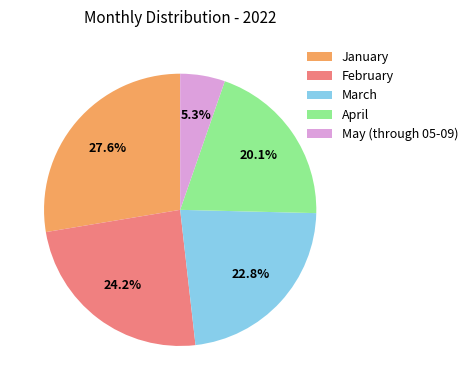

What is the total percentage of January and March?

50.4%